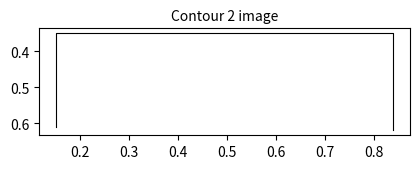

The chart shows a value of 0.3 at 0.3. True or false?

True